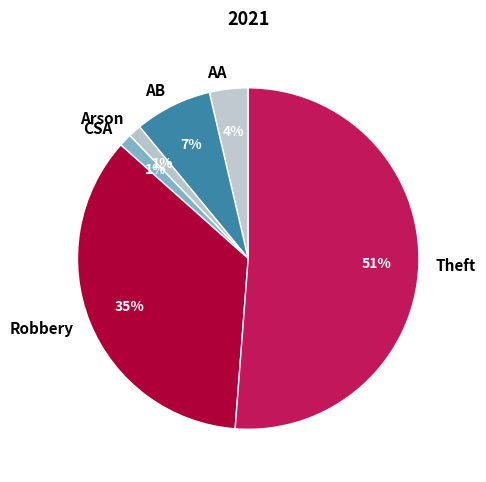

To the nearest percent, what percentage of the pie is Arson?

1%